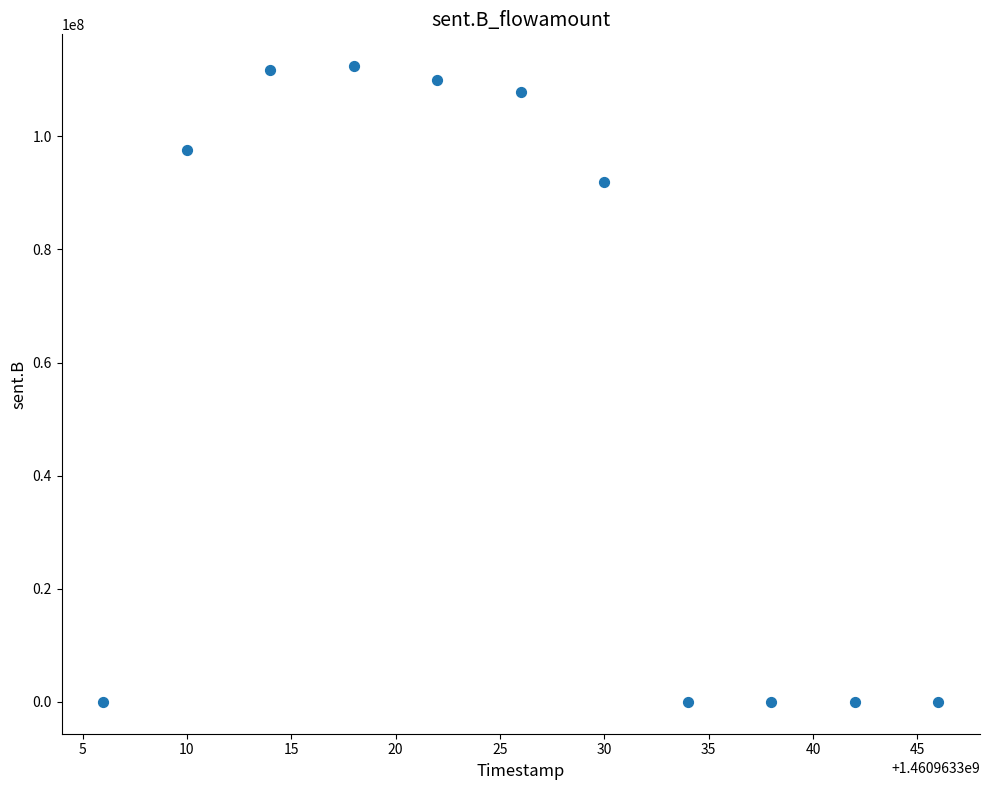

What Y value in the scatter plot is closest to 56208768?

91910247